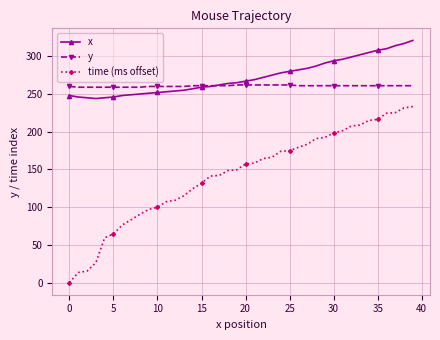

Which series has the widest spread of values?

time (ms offset)